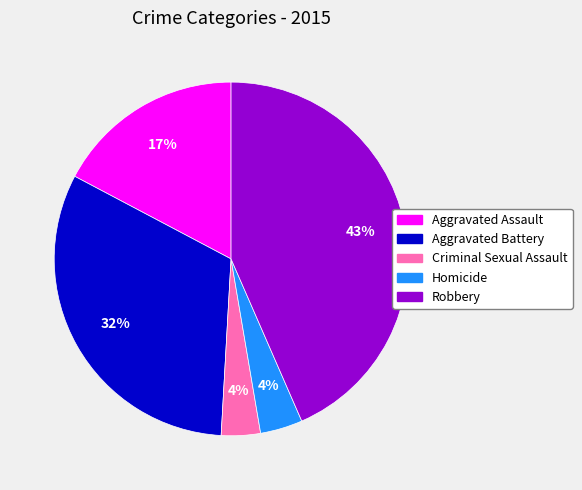

Is there any slice that represents more than half of the pie?

No